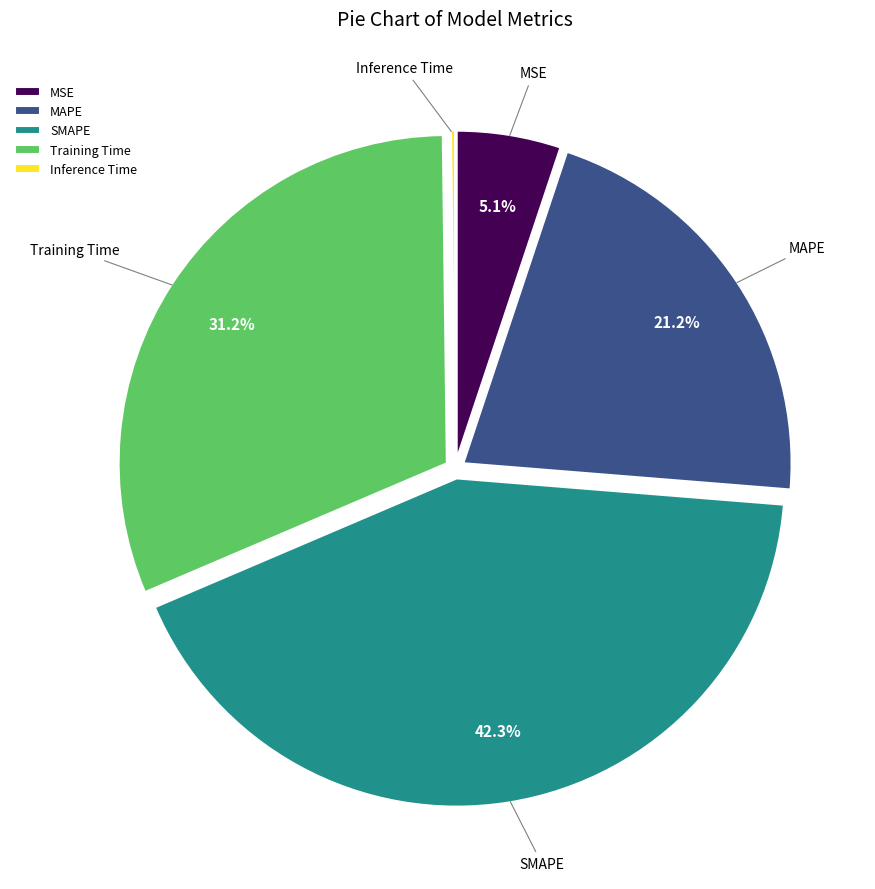

Which slice is the largest?

SMAPE